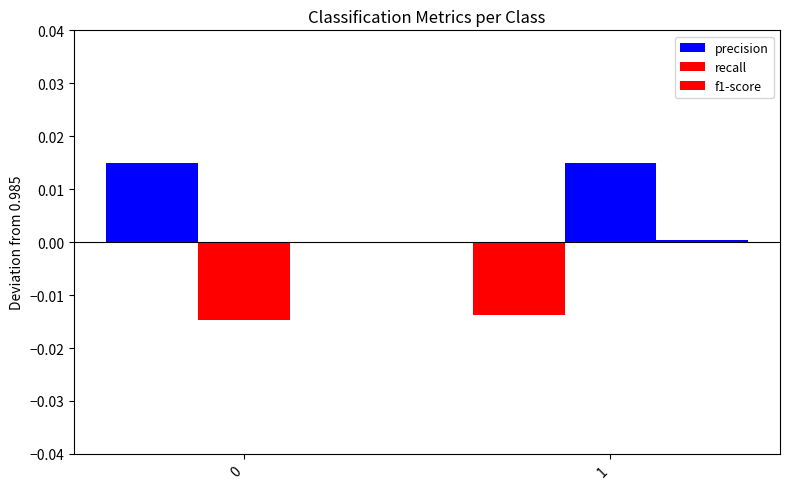

Count the number of categories in the chart.

2